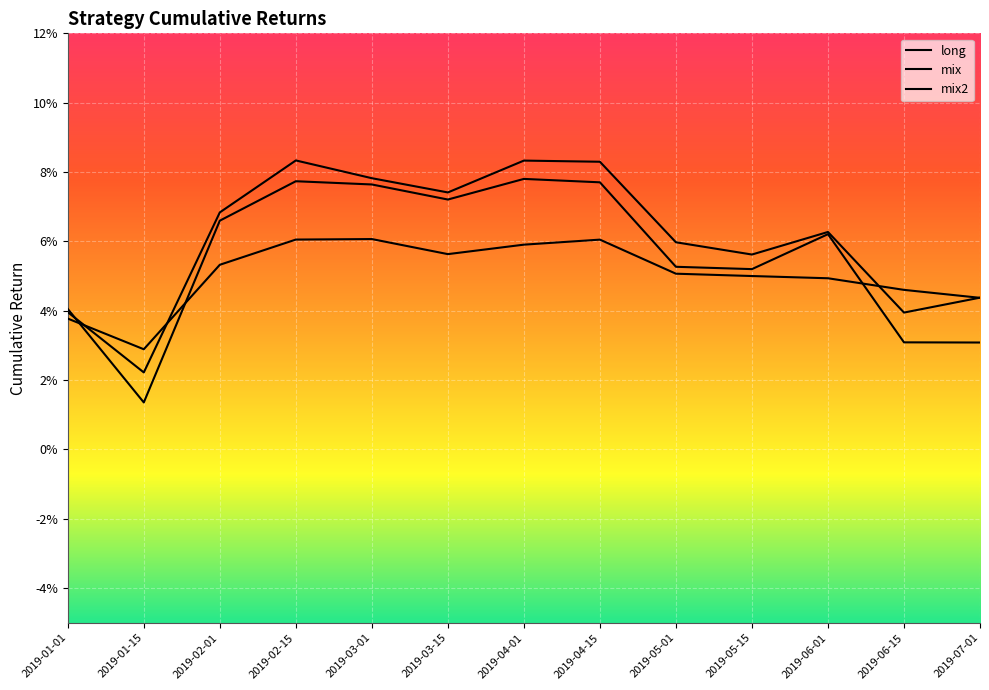

What is the label of the 1st point from the left?

2019-01-01